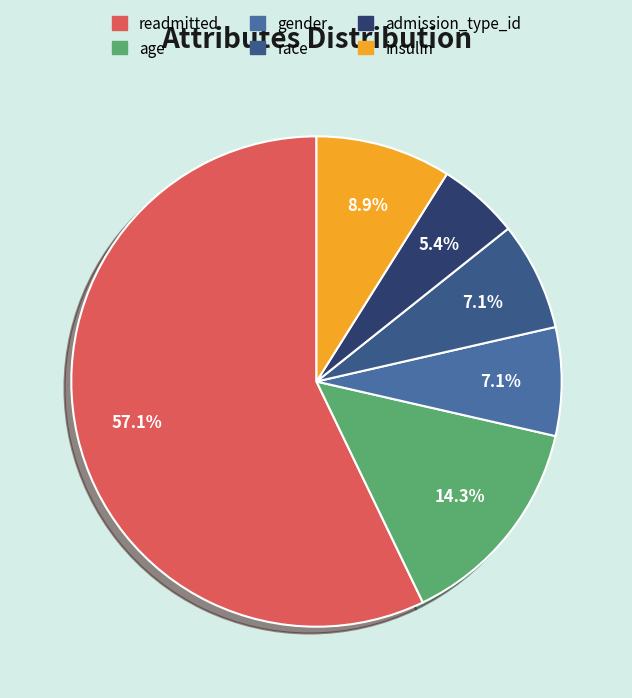

Approximately how many times larger is the value at race compared to age?

0.5